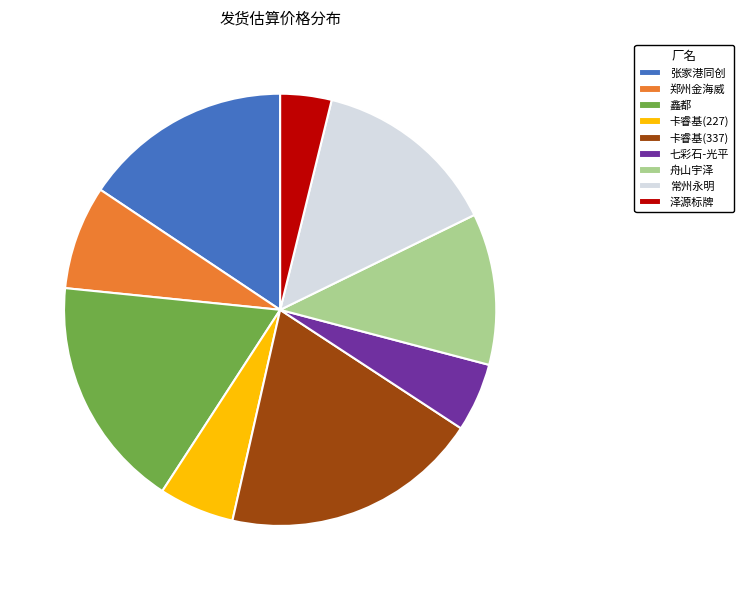

Between 张家港同创 and 舟山宇泽, which is larger?

张家港同创